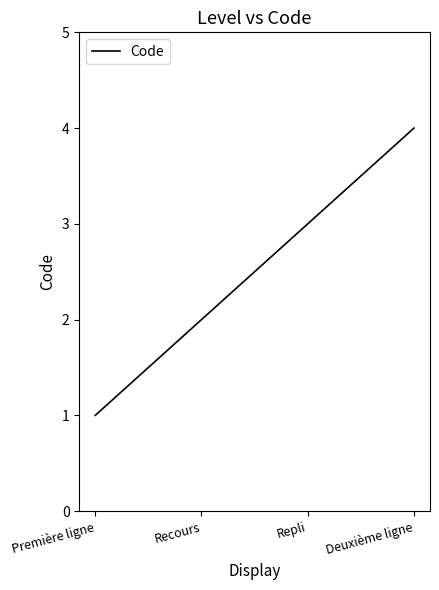

What is the maximum value shown in the chart?

4